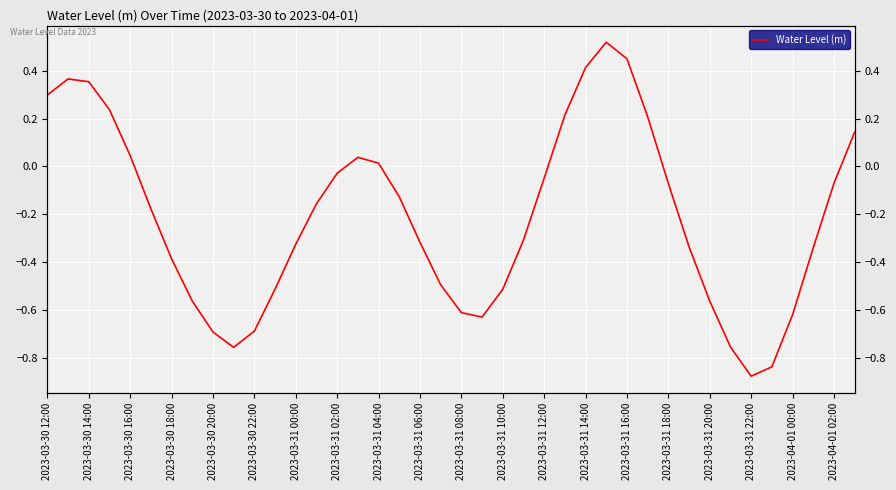

Is this an area chart (filled region under the line)?

No